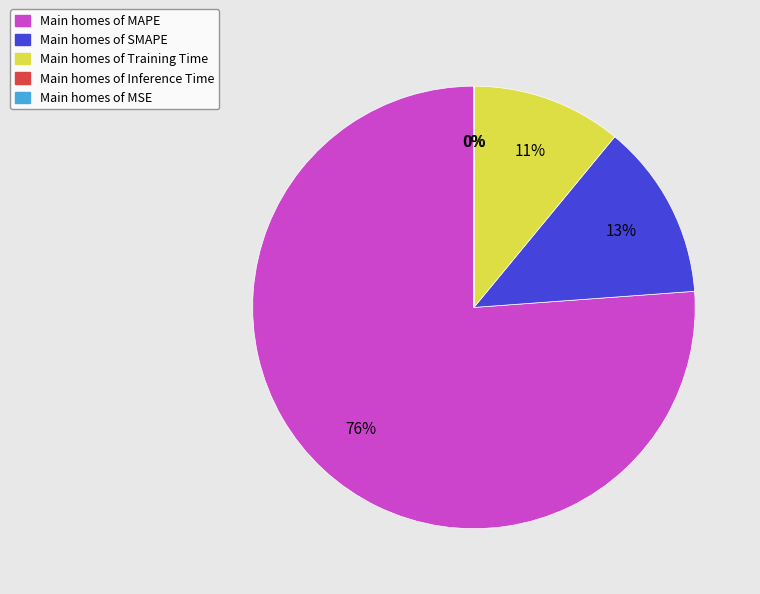

Which category has the biggest portion of the pie?

Main homes of MAPE